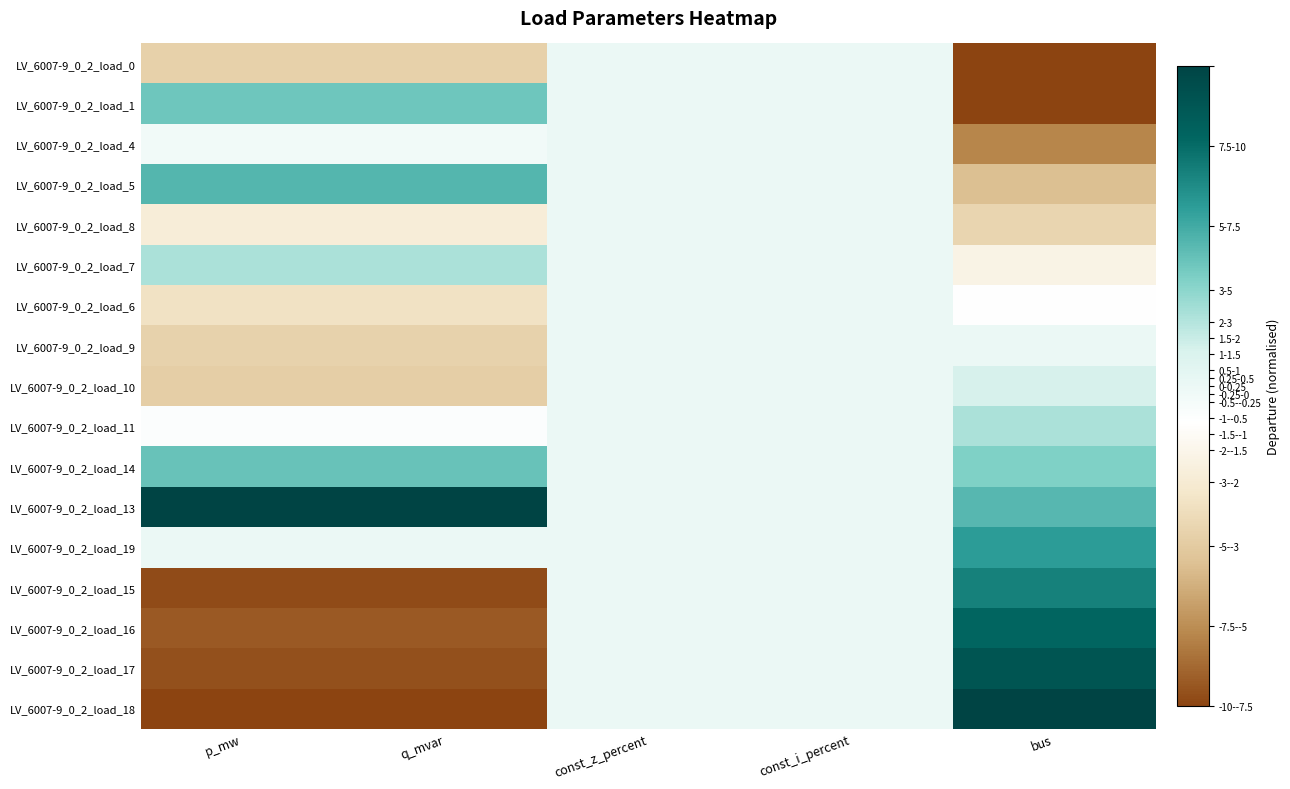

Rank the series by their maximum value, from lowest to highest.

LV_6007-9_0_2_load_0, LV_6007-9_0_2_load_4, LV_6007-9_0_2_load_8, LV_6007-9_0_2_load_6, LV_6007-9_0_2_load_9, LV_6007-9_0_2_load_10, LV_6007-9_0_2_load_7, LV_6007-9_0_2_load_11, LV_6007-9_0_2_load_1, LV_6007-9_0_2_load_14, LV_6007-9_0_2_load_5, LV_6007-9_0_2_load_19, LV_6007-9_0_2_load_15, LV_6007-9_0_2_load_16, LV_6007-9_0_2_load_17, LV_6007-9_0_2_load_13, LV_6007-9_0_2_load_18